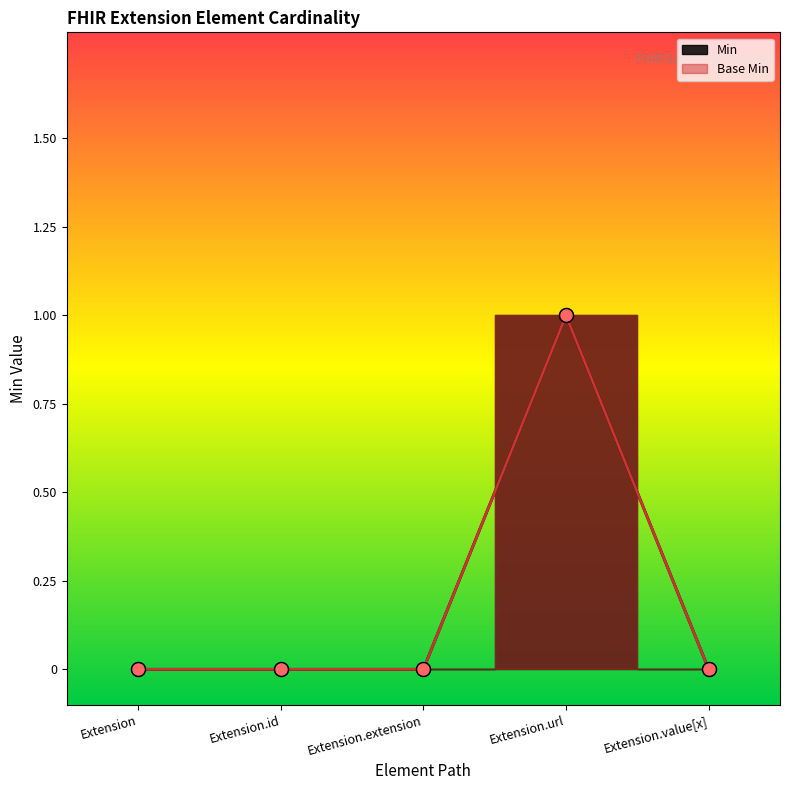

Is the value of Base Min at Extension.extension greater than the value of Min at Extension?

No